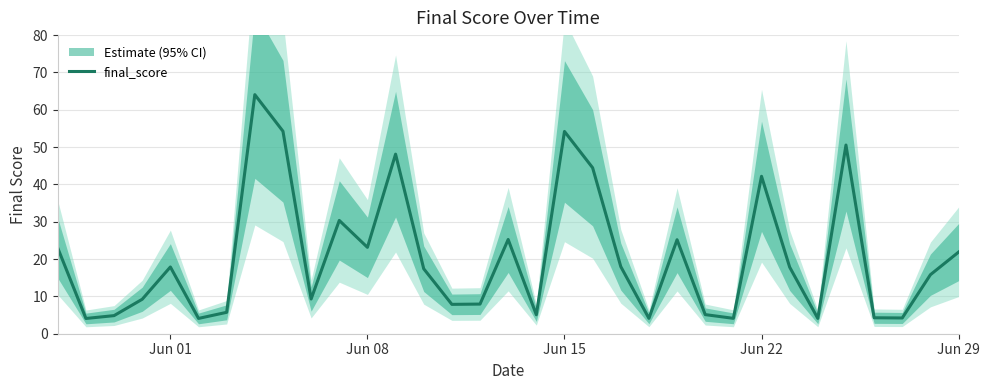

Is this an area chart (filled region under the line)?

No